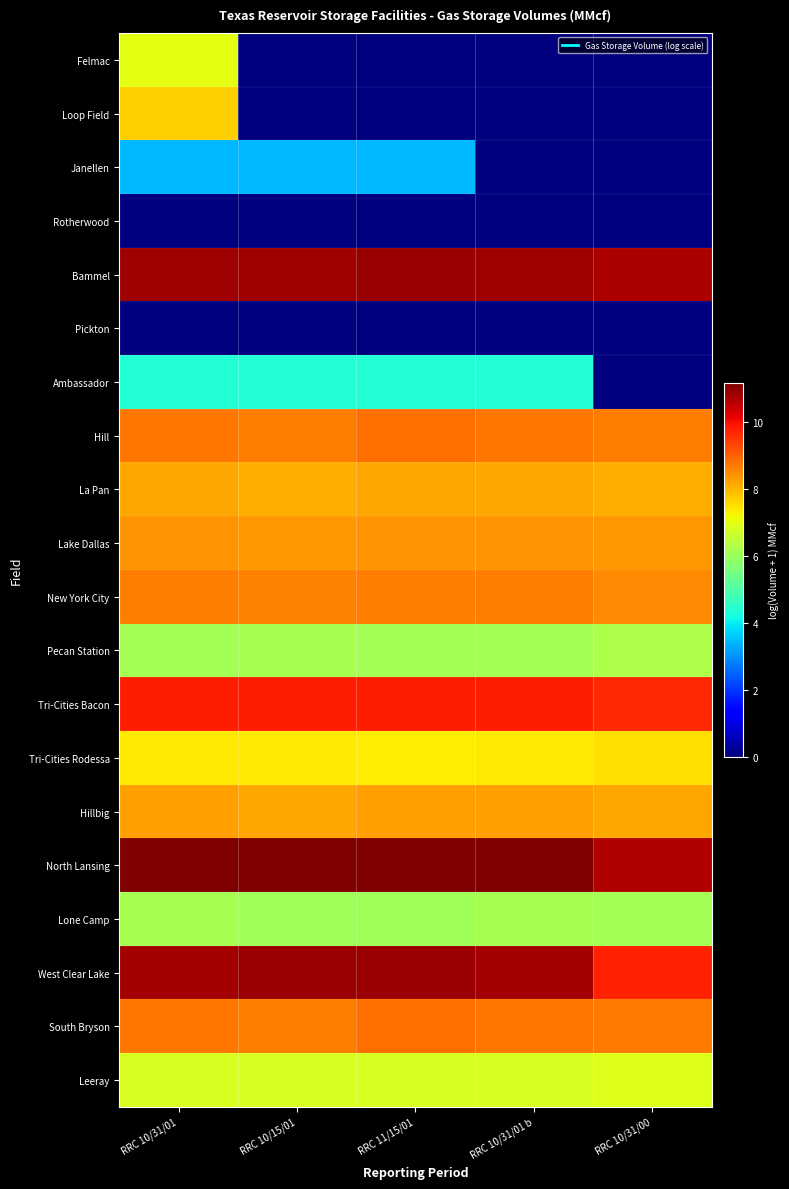

Between RRC 10/15/01 and RRC 10/31/00, which series saw the biggest shift?

Ambassador